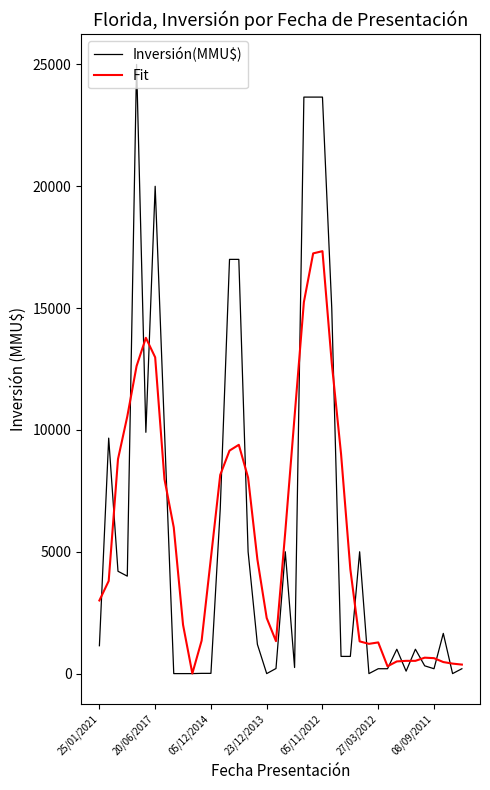

True or false: Inversión(MMU$) and Fit intersect in this chart.

True